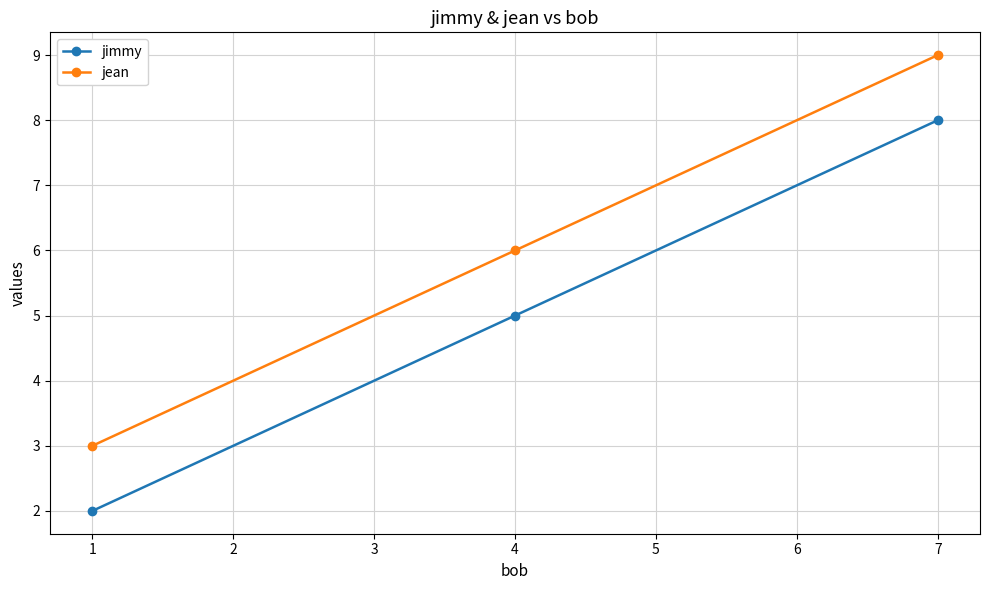

How many series are shown in this chart?

2